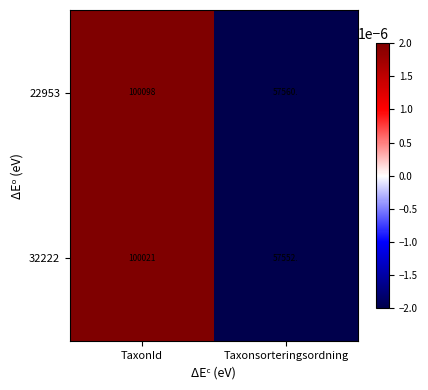

True or false: 22953 has a value of 100098 at TaxonId.

True